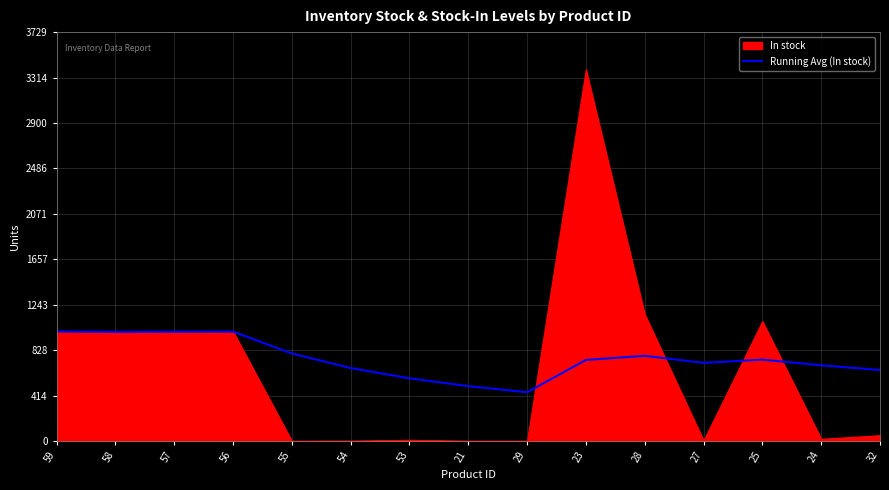

The value of Running Avg (In stock) at 55 is 798.2. True or false?

True